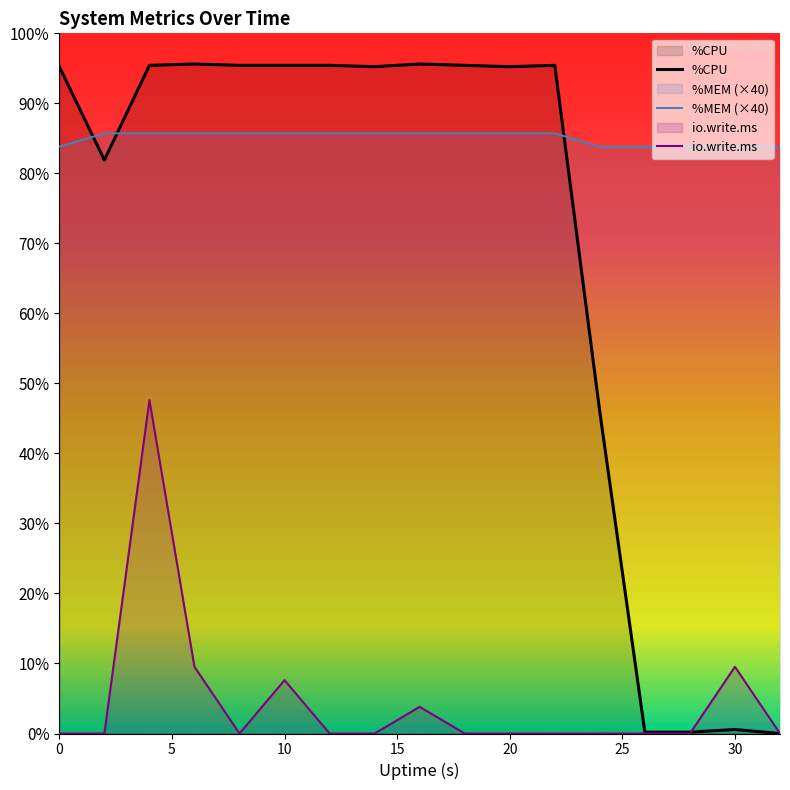

Is it true that %MEM equals 176.0 at 26?

True